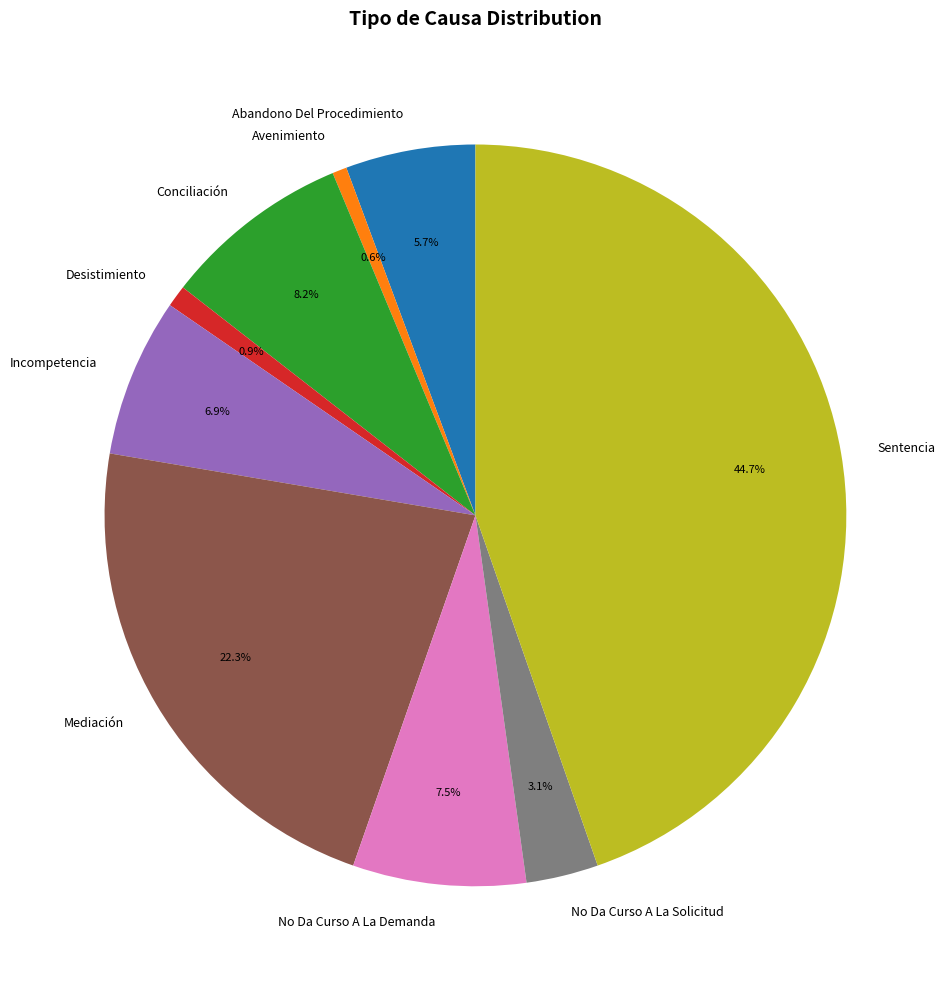

Which has a higher value, Mediación or Incompetencia?

Mediación